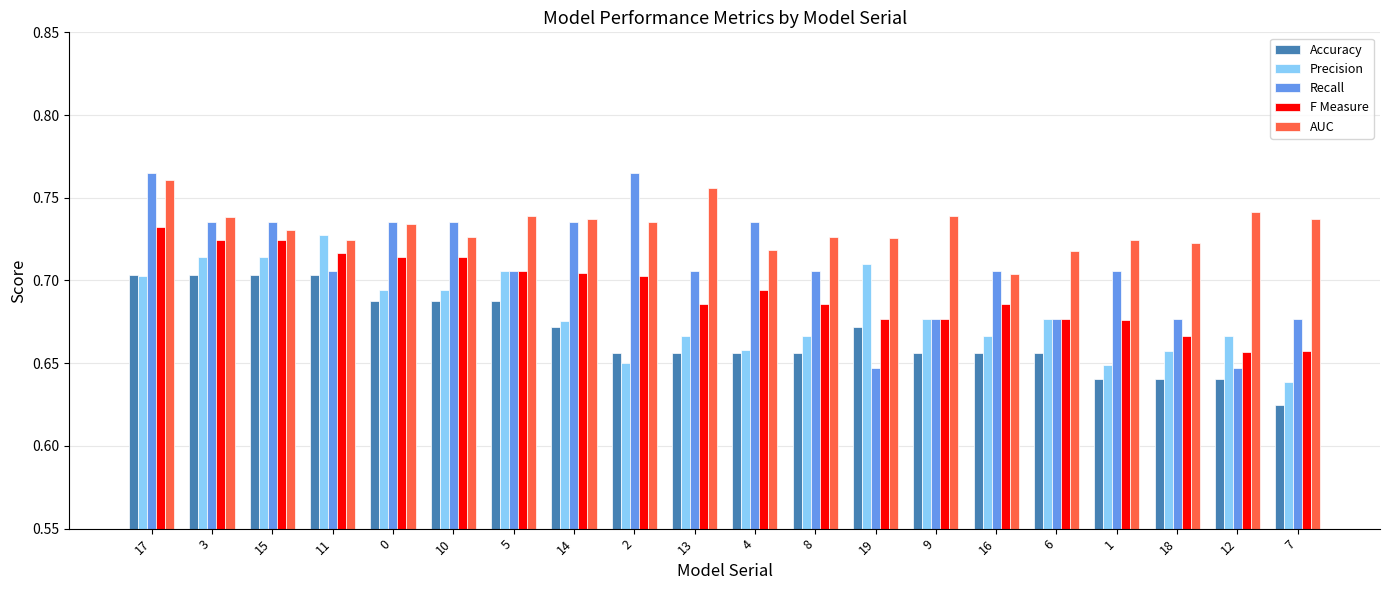

How many distinct data groups are displayed?

5